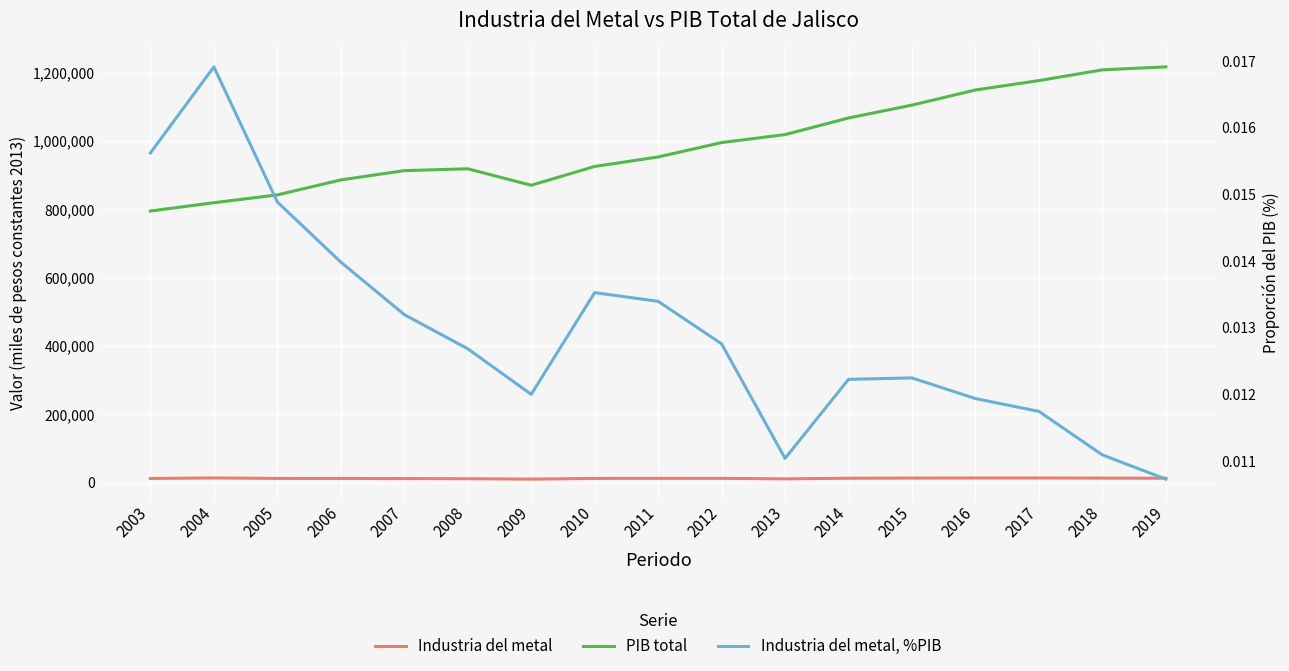

Reading right to left, transcribe all the data shown in this chart.

Industria del metal: 13056.8	13401.9	13821.0	13718.9	13532.7	13049.0	11246.8	12699.3	12769.1	12517.5	10445.3	11652.7	12051.3	12390.7	12536.1	13855.0	12418.3
PIB total: 1216771.3	1208080.8	1176616.0	1149129.5	1104884.9	1067256.8	1018578.6	995286.0	953148.1	925371.8	870319.1	918573.5	913139.8	886009.7	842128.8	819238.3	794957.3
Industria del metal, %PIB: 0.0	0.0	0.0	0.0	0.0	0.0	0.0	0.0	0.0	0.0	0.0	0.0	0.0	0.0	0.0	0.0	0.0